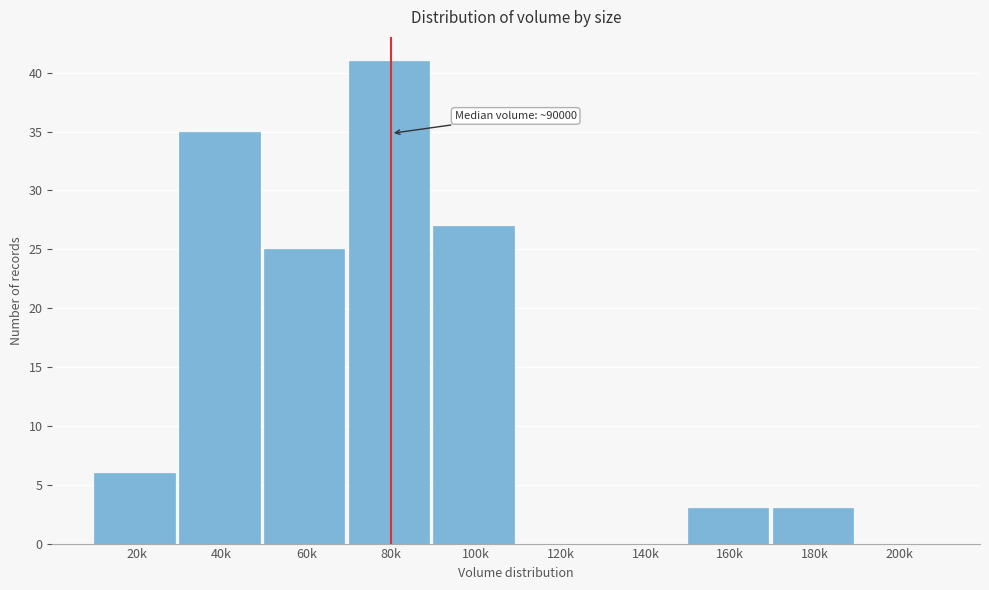

Reading left to right, transcribe all the data shown in this chart.

20k=6	40k=35	60k=25	80k=41	100k=27	120k=0	140k=0	160k=3	180k=3	200k=0